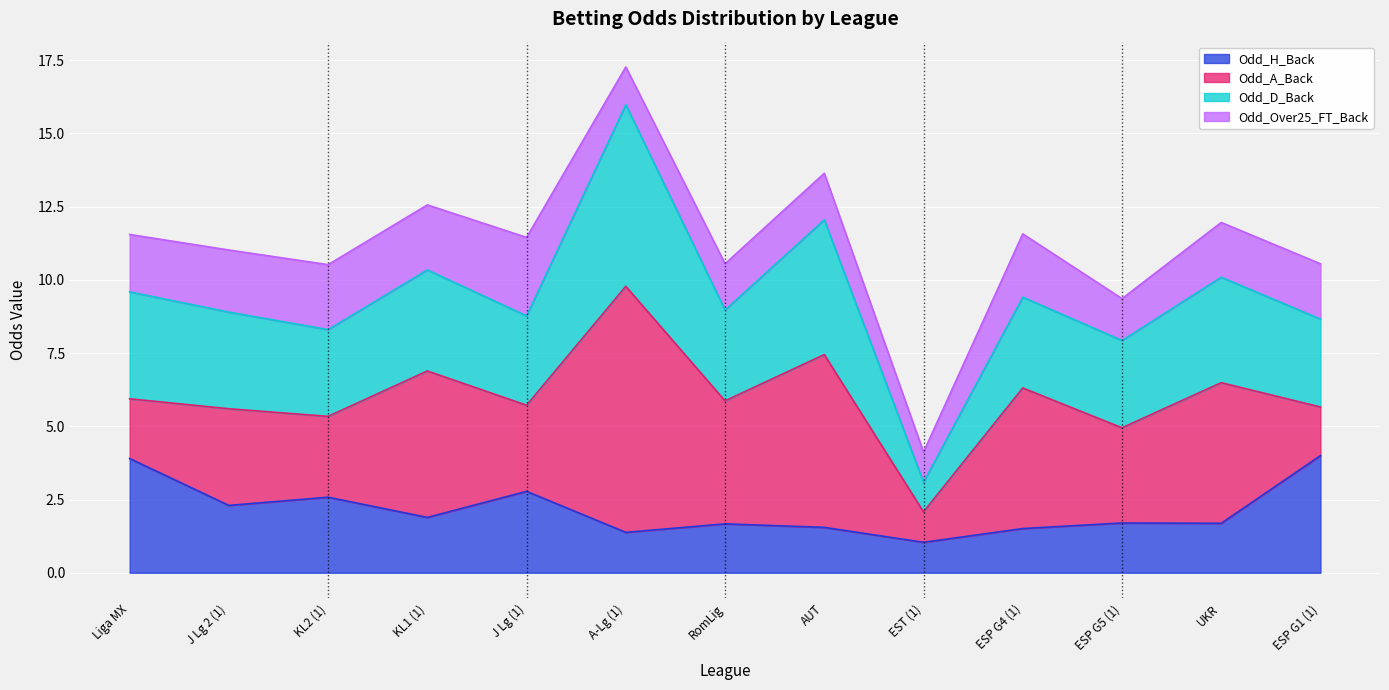

True or false: Odd_H_Back and Odd_D_Back intersect in this chart.

False